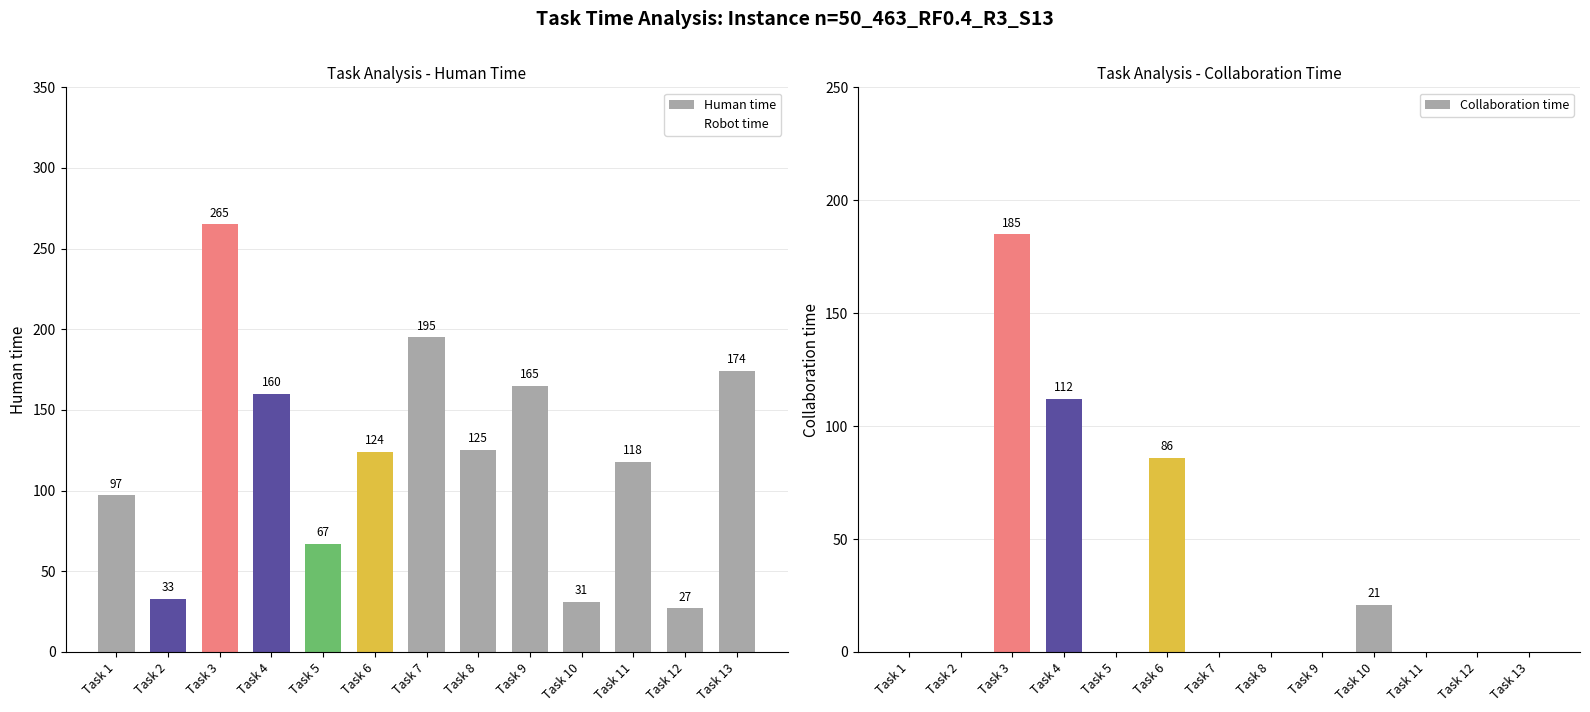

What is the difference between the maximum and minimum values in the Human time series?

238